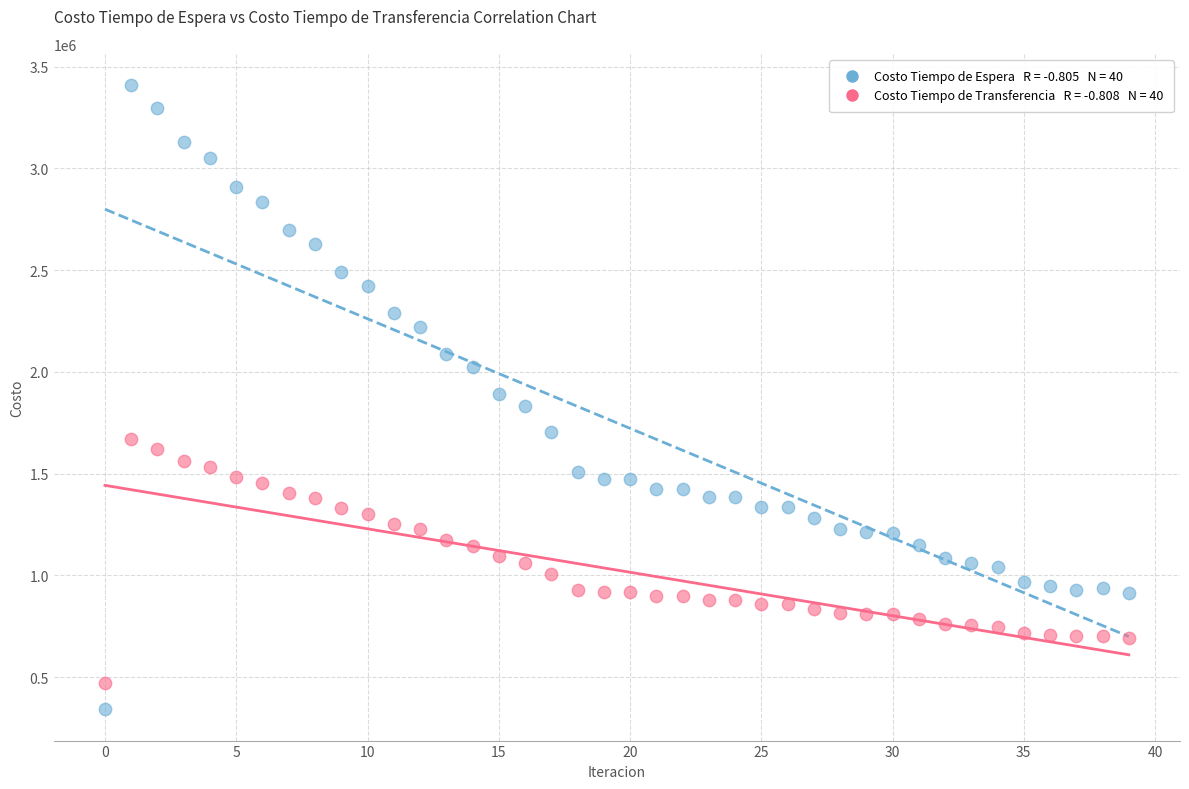

Across all data points, what is the range of Y values (max minus min)?

3068810.4